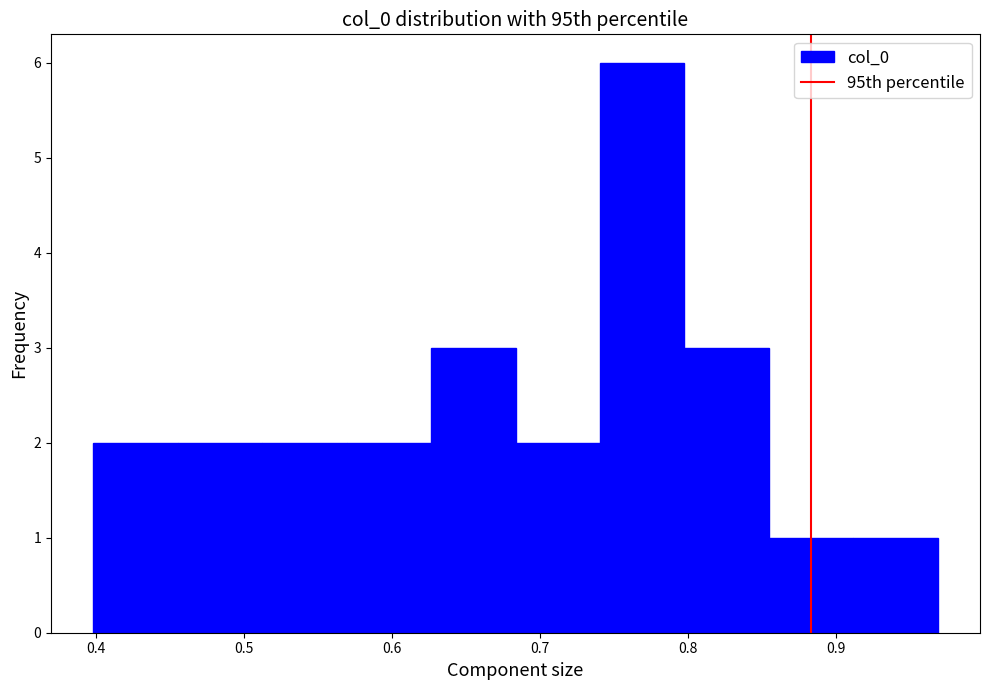

Reading left to right, list every bar in this chart as the range it spans on the x-axis followed by its height. Neither the bar edges nor the heights are printed on the chart, so give them approximately, as read against the axes.

0.40 to 0.46: 2
0.46 to 0.51: 2
0.51 to 0.57: 2
0.57 to 0.63: 2
0.63 to 0.68: 3
0.68 to 0.74: 2
0.74 to 0.80: 6
0.80 to 0.85: 3
0.85 to 0.91: 1
0.91 to 0.97: 1